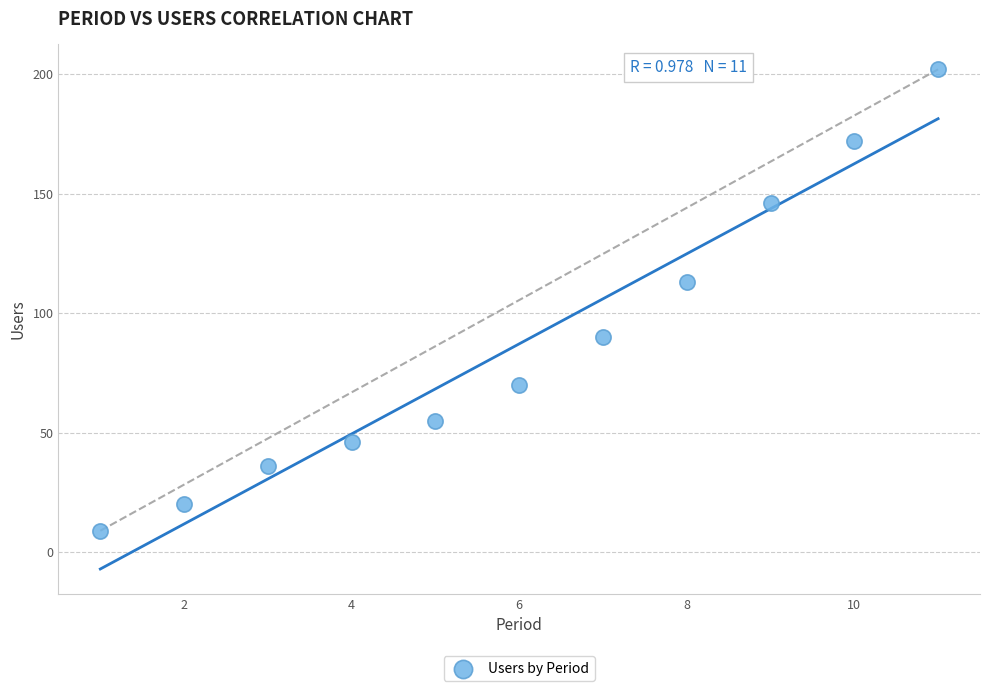

What is the average X value?

6